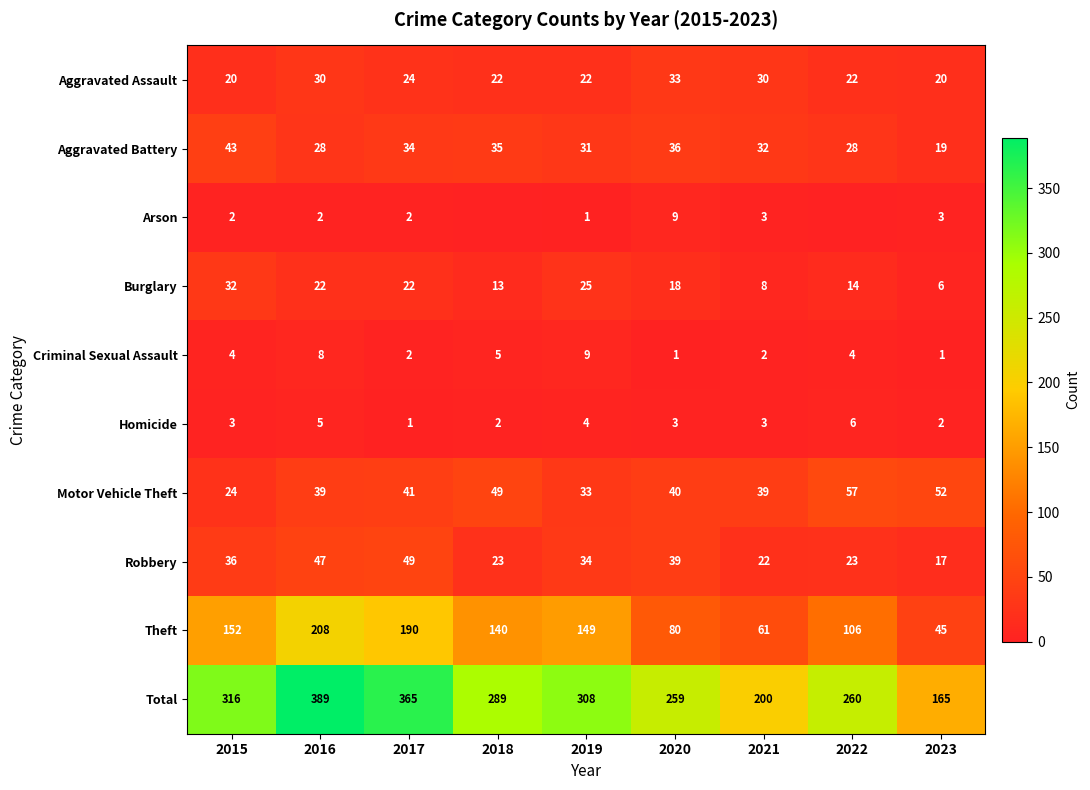

What is the average value of the Aggravated Battery series?

32